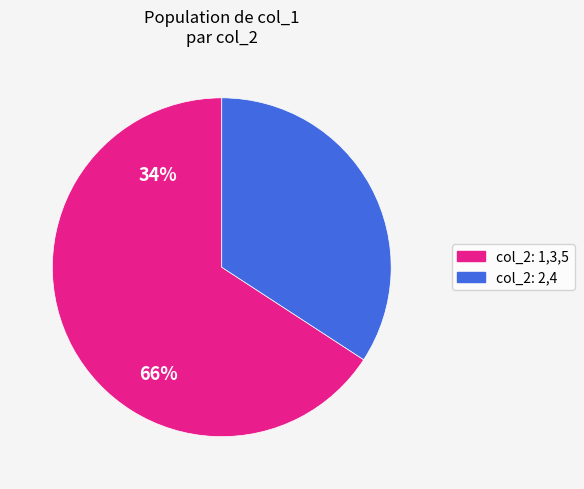

How many segments does this pie chart have?

2